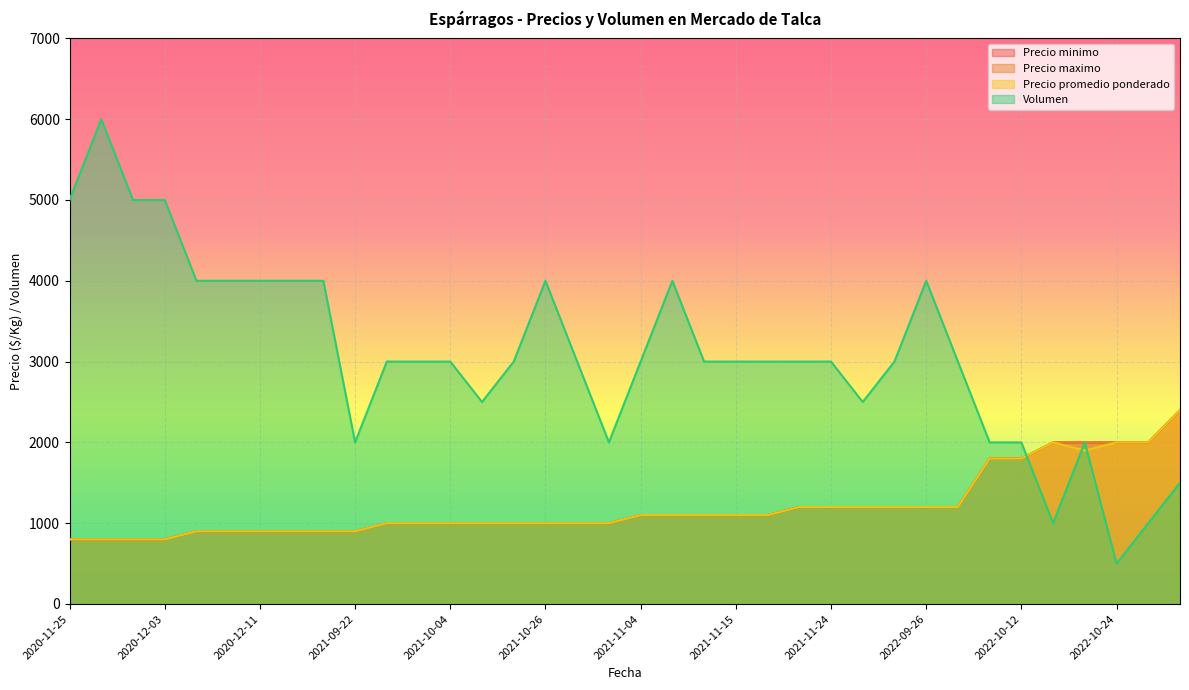

True or false: Precio maximo and Volumen intersect in this chart.

True